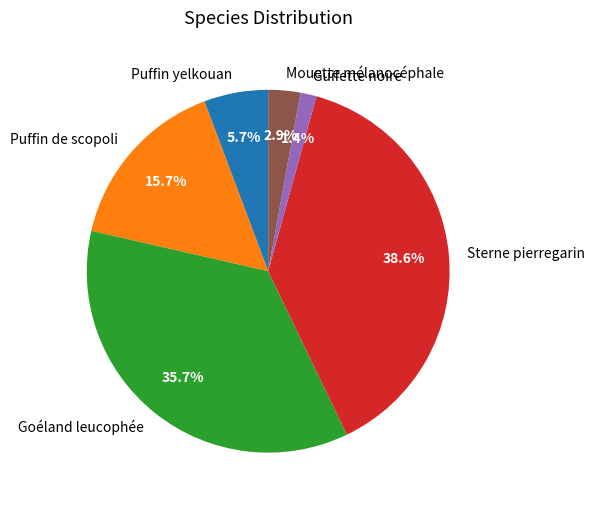

Is it true that Puffin de scopoli is 16% of the pie?

True